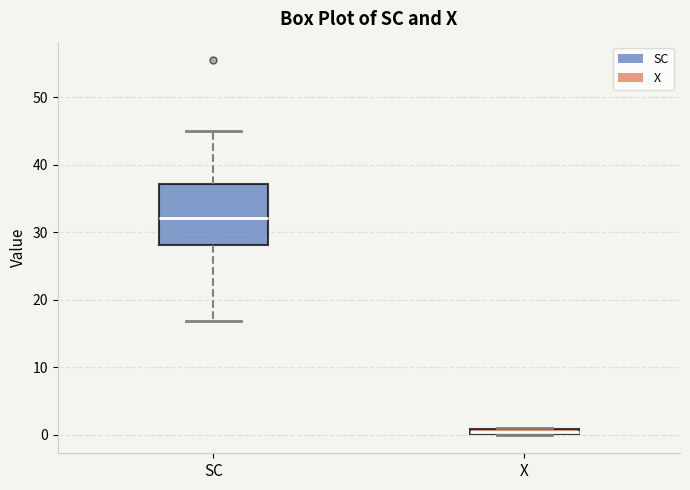

Which box is the tallest, from its lower edge to its upper edge?

SC